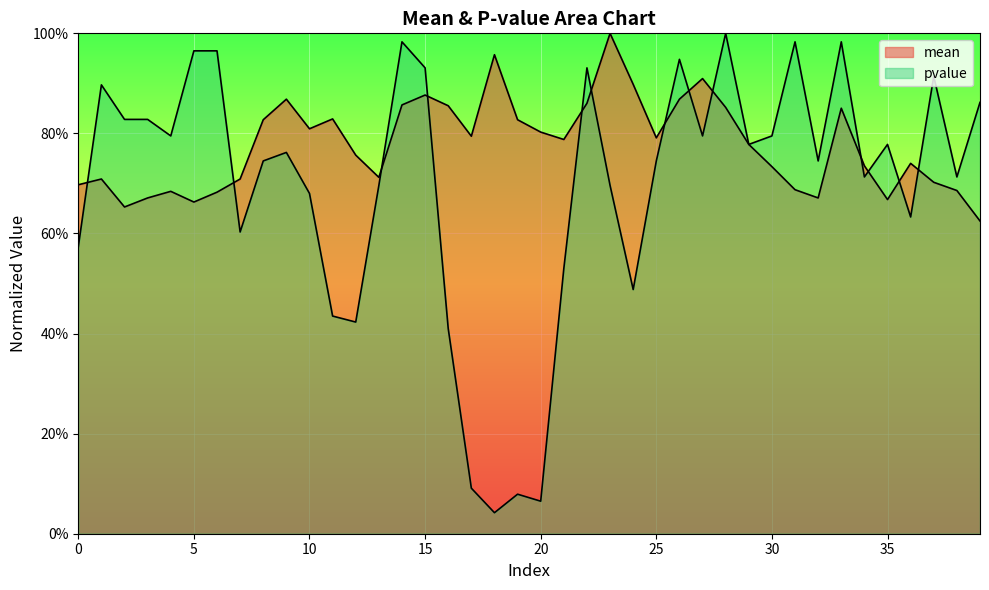

At which label is pvalue closest to 0?

18